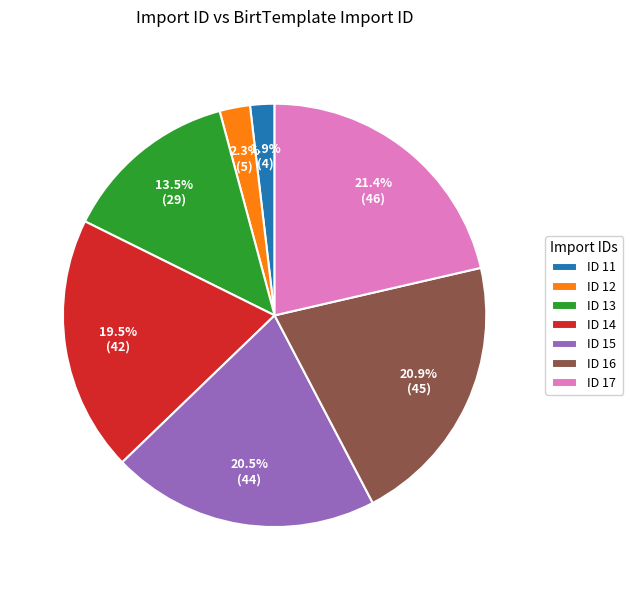

To the nearest percent, what is the difference between the largest and smallest slice percentages?

20%